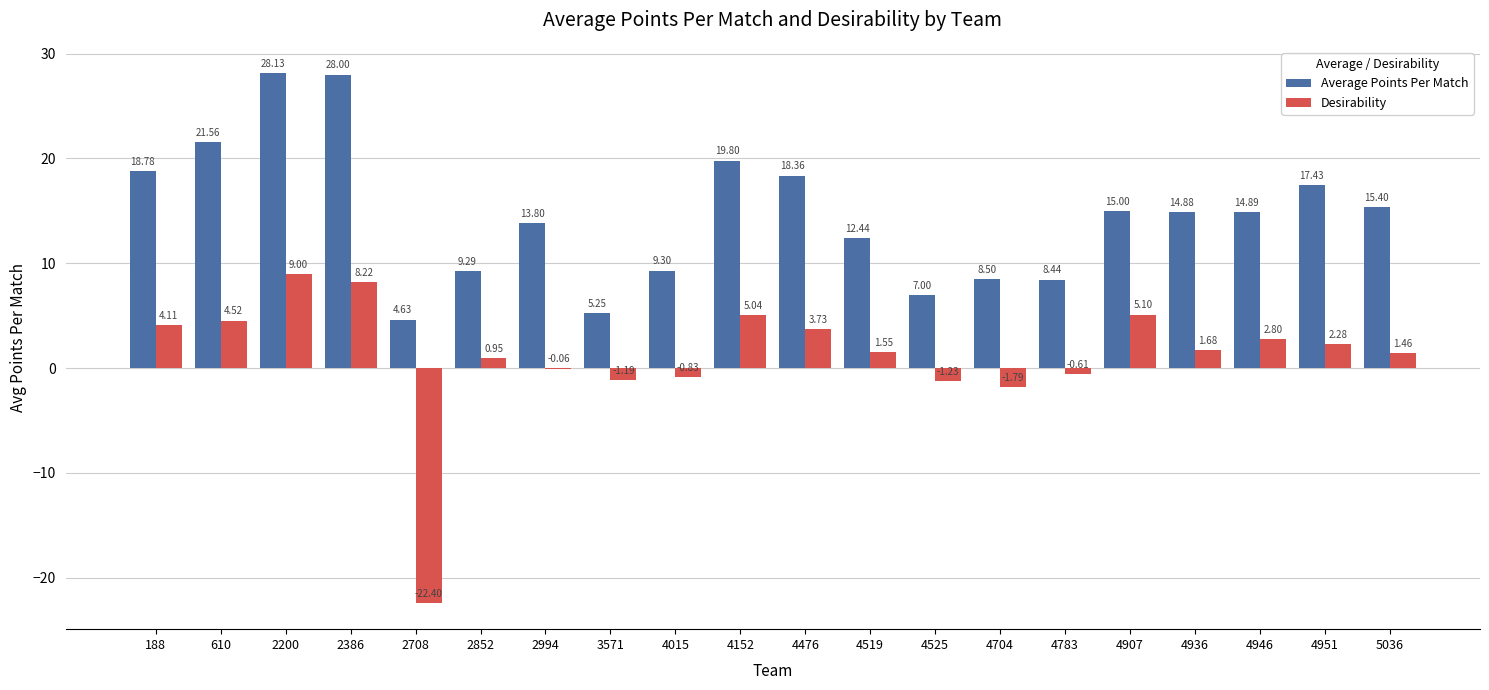

What is the approximate value of Desirability at 2200?

9.0